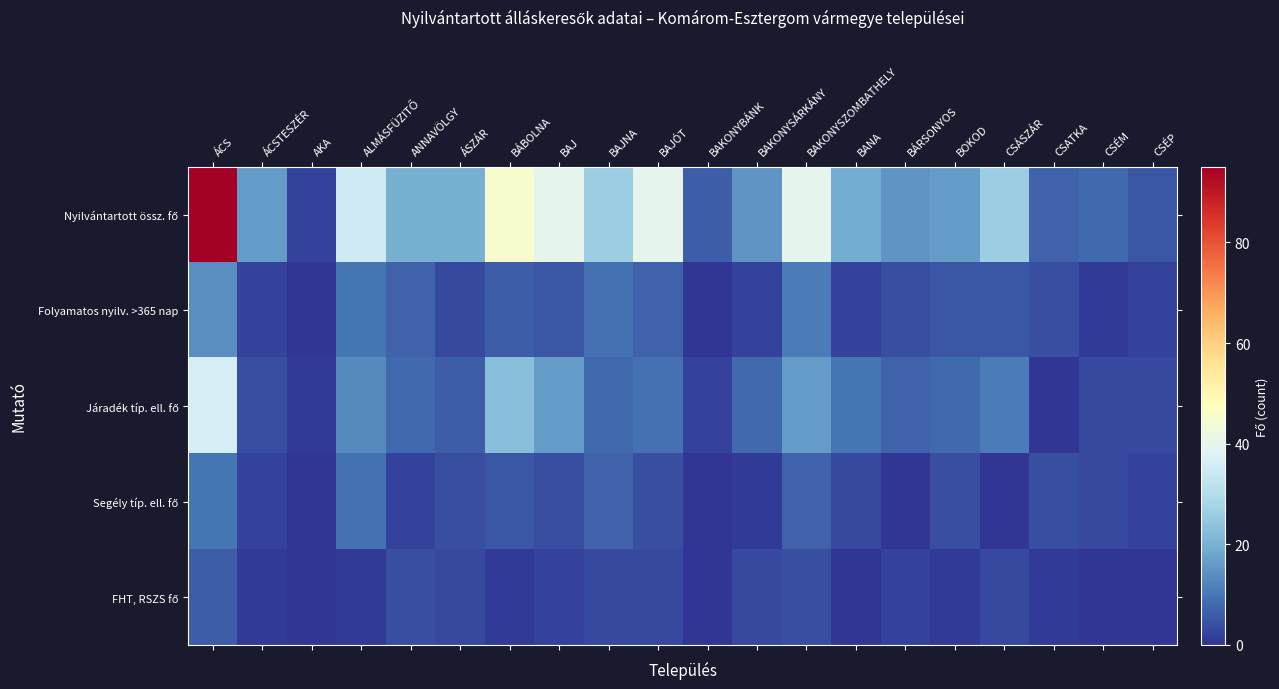

How many data points does each series have?

20